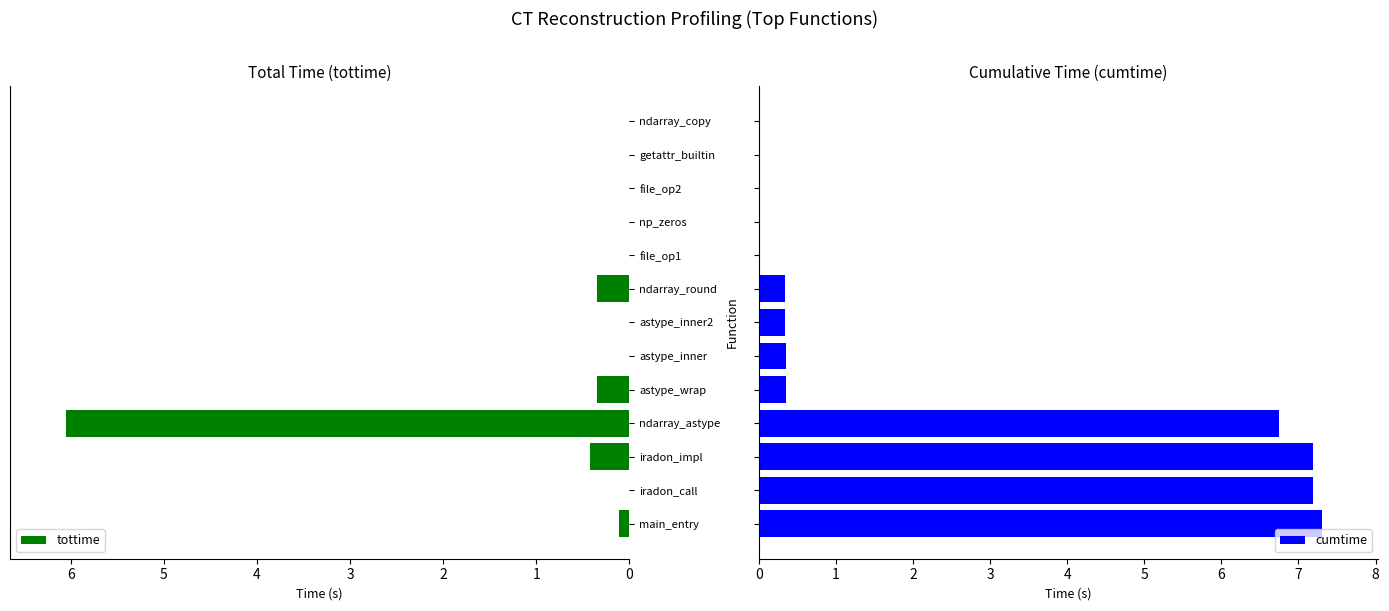

What is the approximate value of tottime at ndarray_astype?

6.0